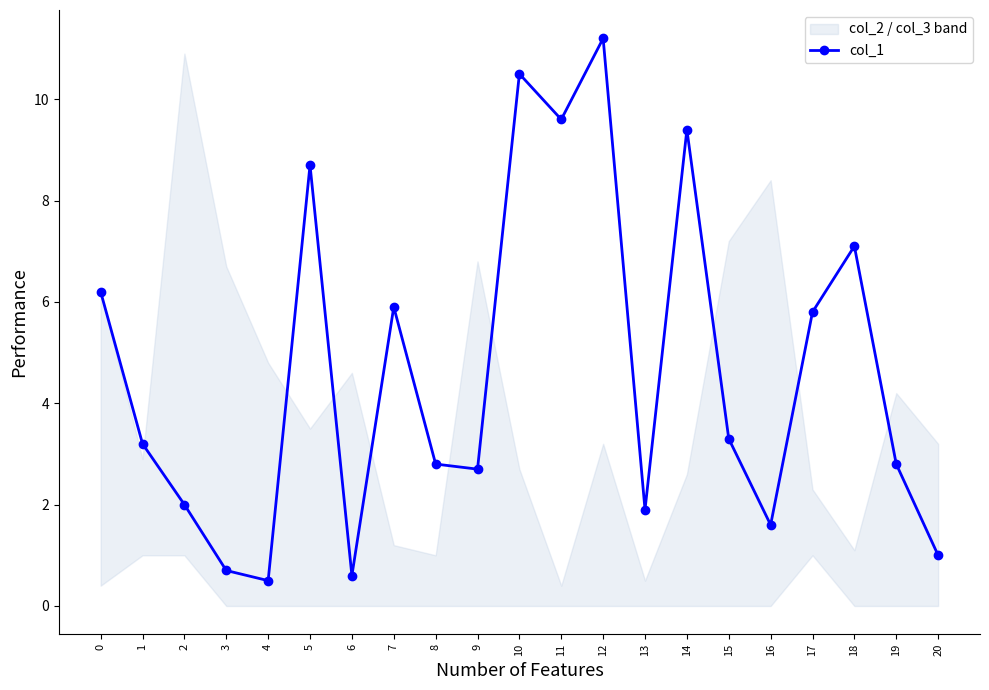

The value at 16 is 1.6. True or false?

True